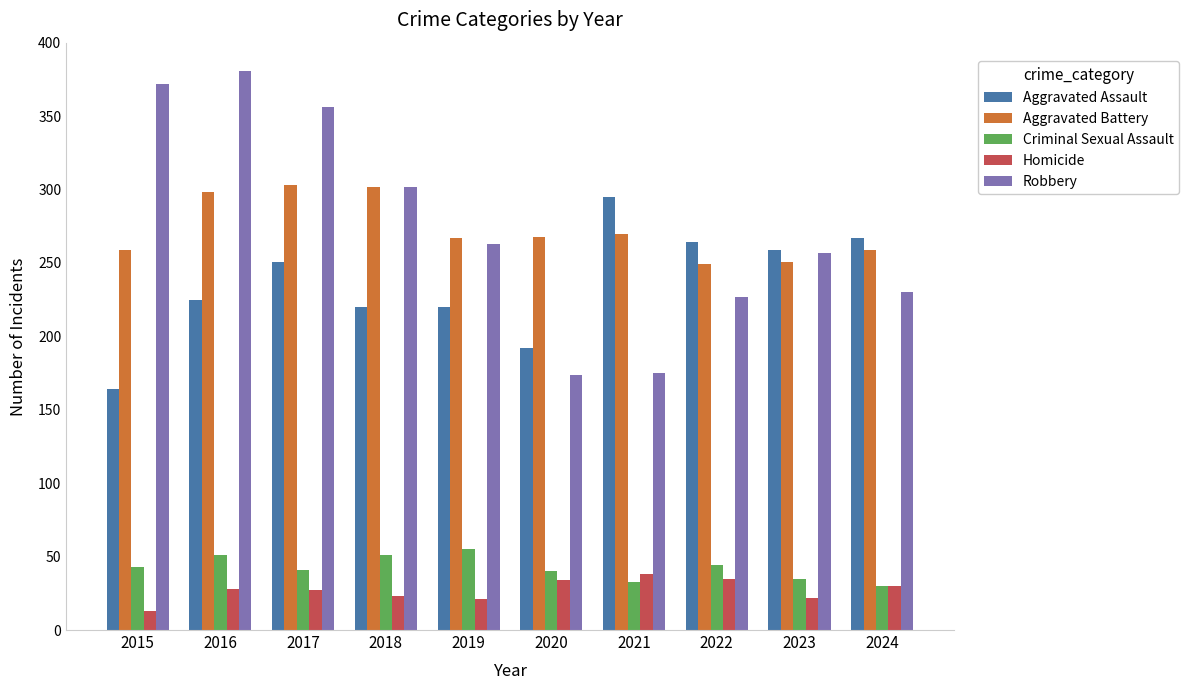

Between 2016 and 2022, which series saw the biggest shift?

Robbery